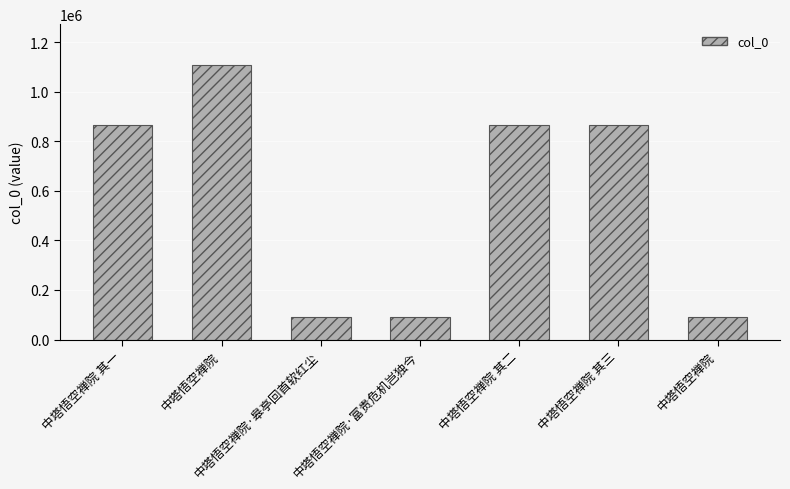

Which label corresponds to the largest value in the chart?

中塔悟空禅院